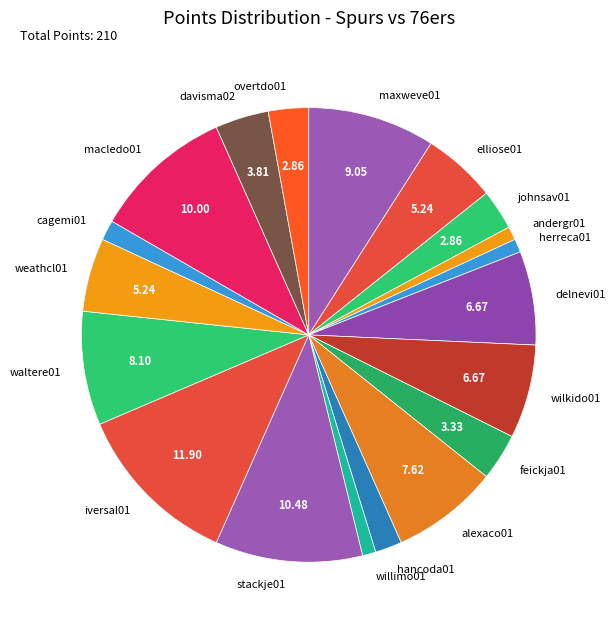

Is there a majority slice in this chart?

No